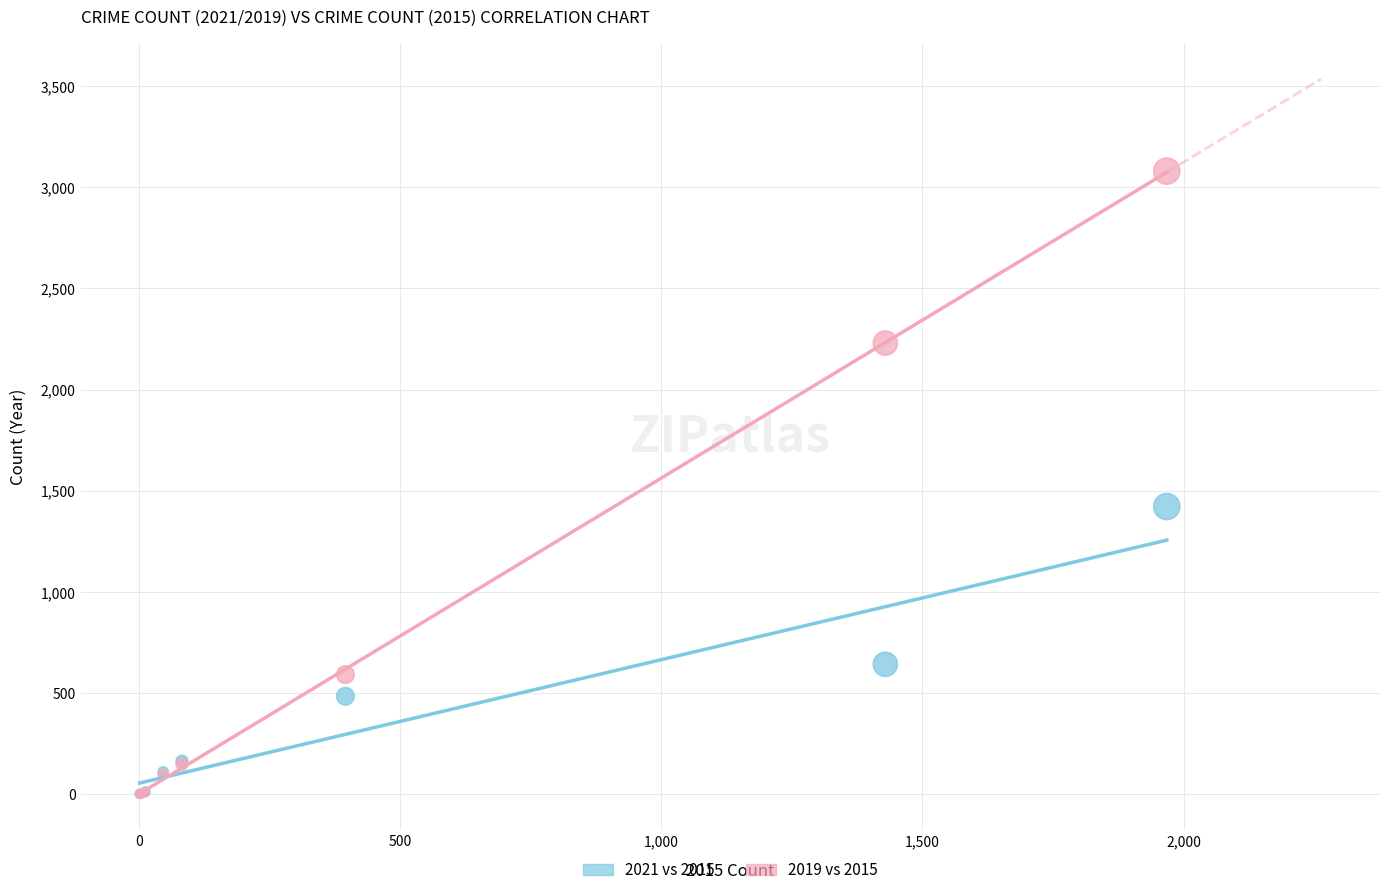

Which series has the widest spread of Y values?

2019 vs 2015